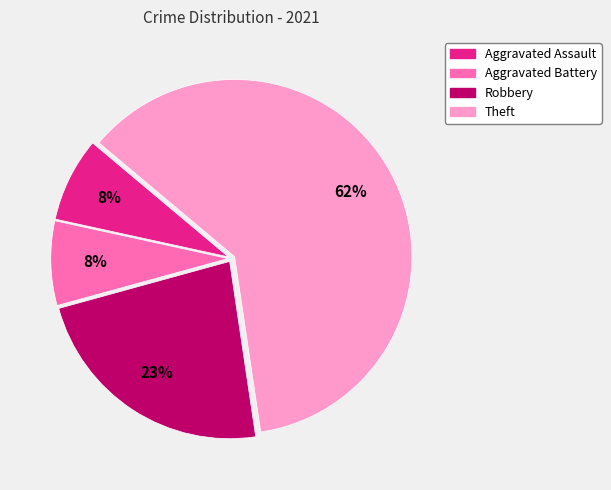

Which category has the biggest portion of the pie?

Theft